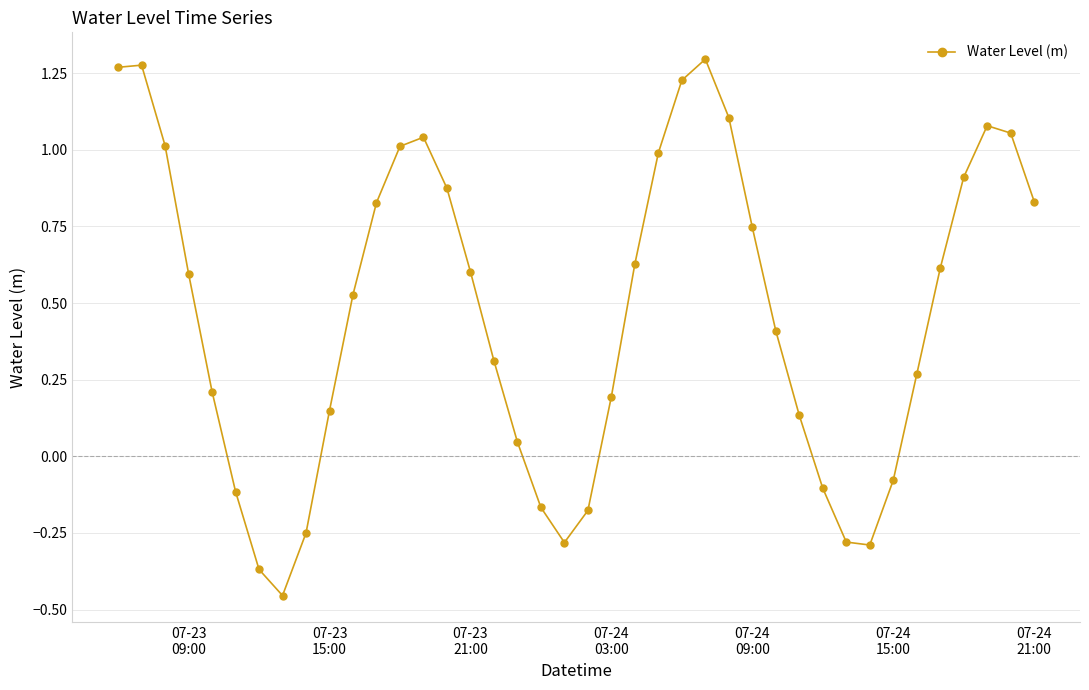

What is the difference between the second highest and minimum values?

1.7